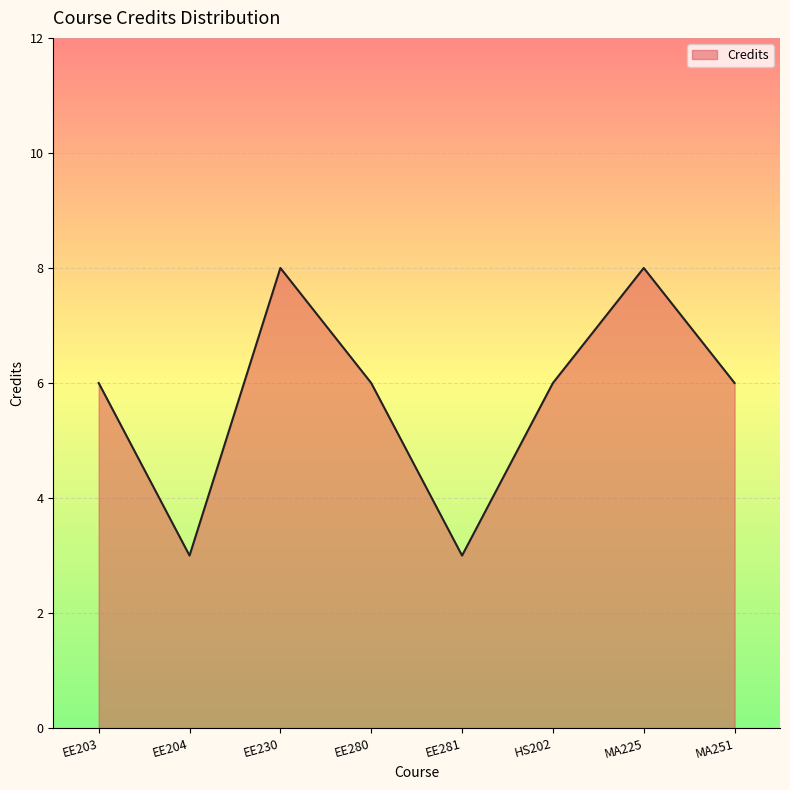

True or false: the data has more than 1 interior local peaks.

True